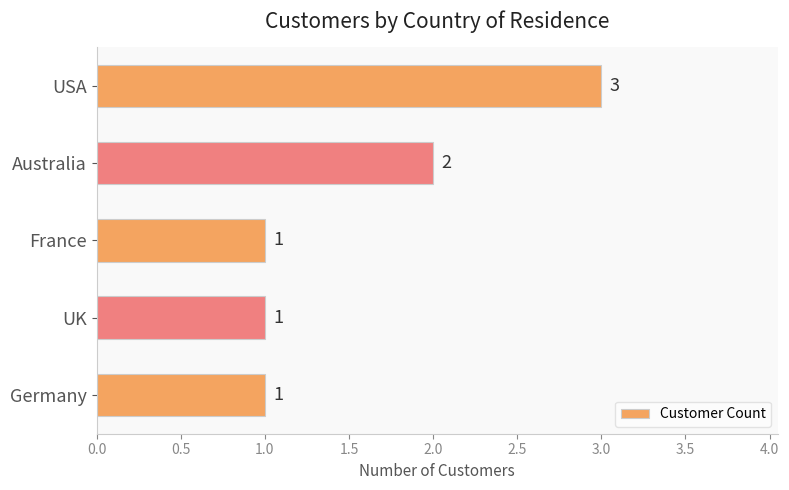

At which category does the chart reach its peak across all series?

USA